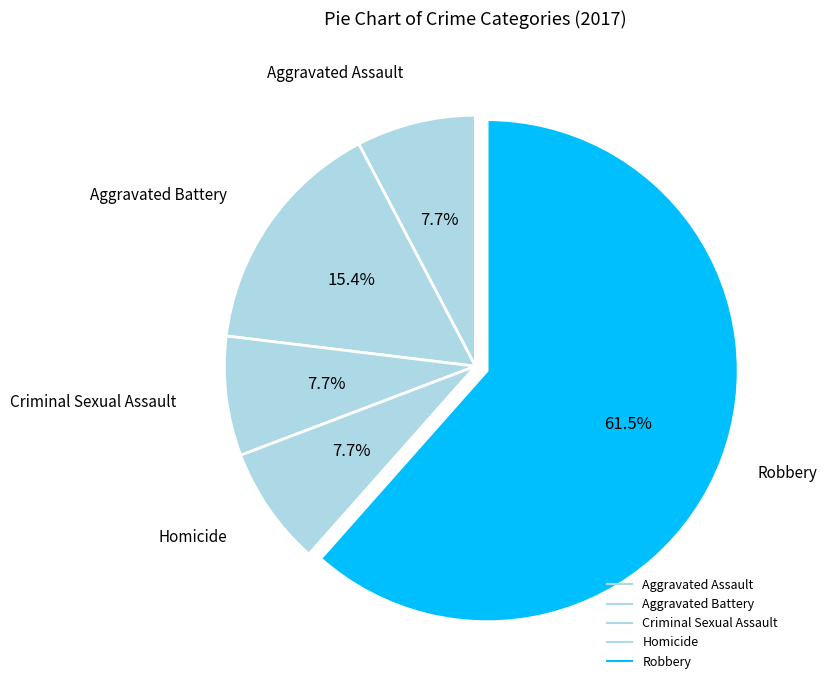

How many slices are in this pie chart?

5